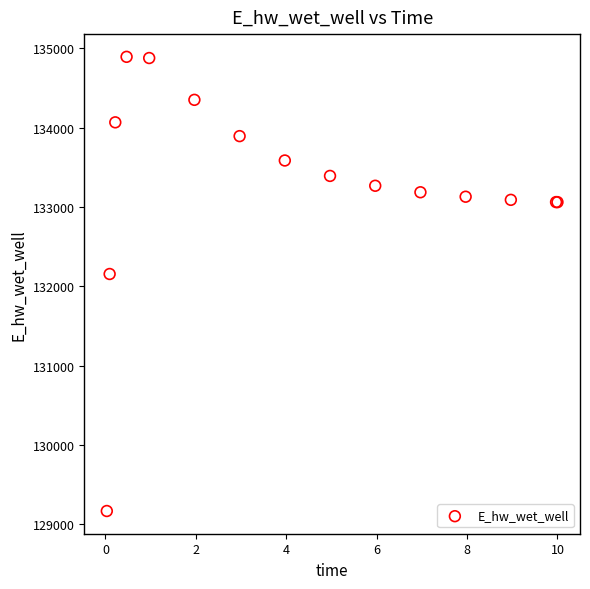

What Y value in the scatter plot is closest to 132029?

132155.0